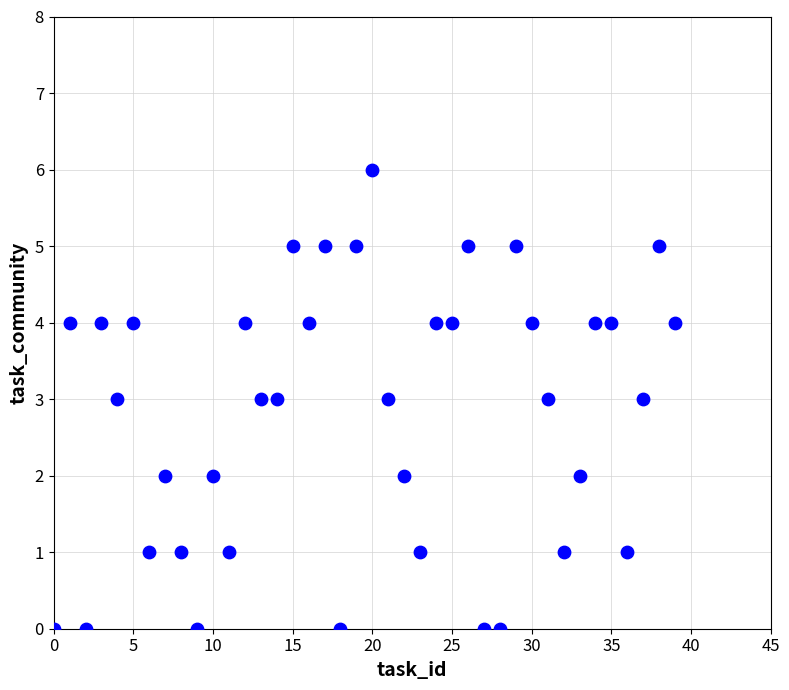

What is the range of Y values (max minus min)?

6